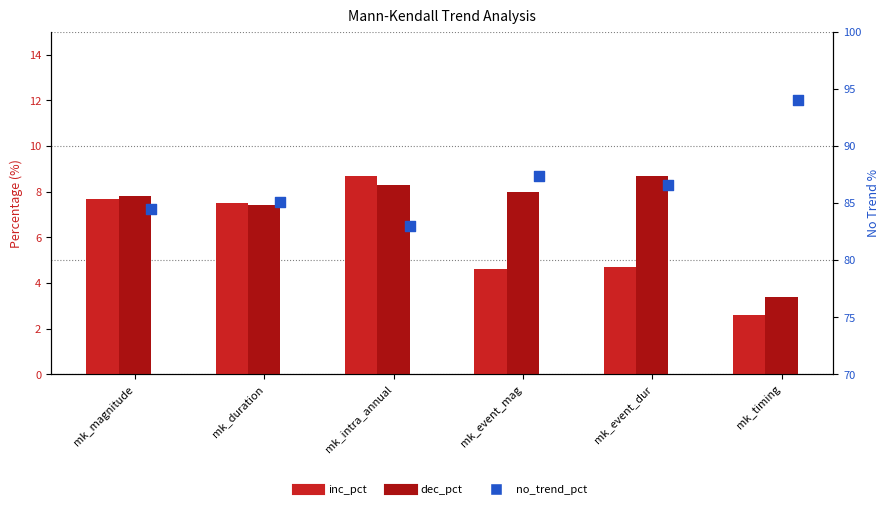

Which series reaches the minimum Y coordinate?

inc_pct